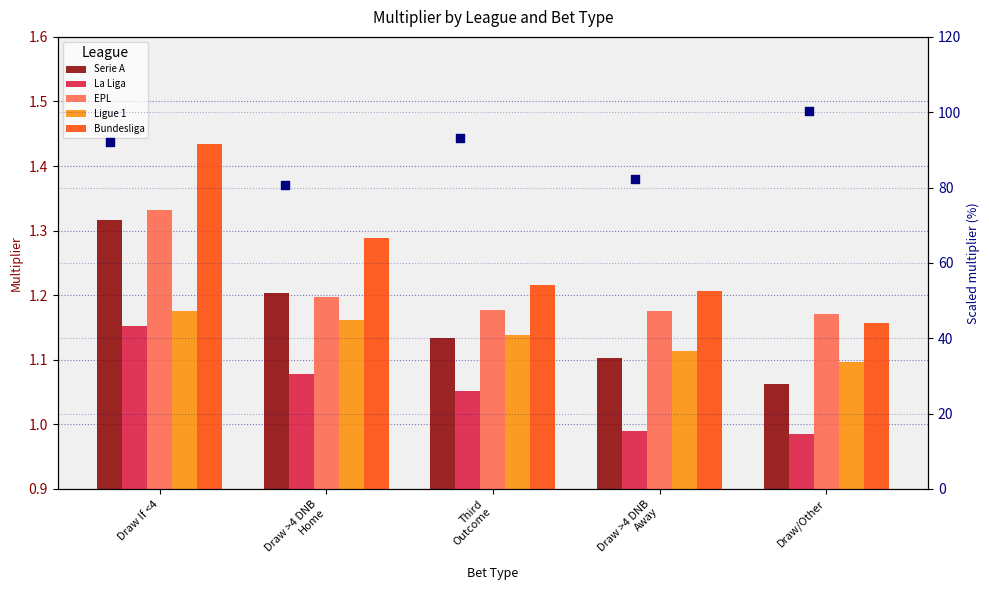

Is the value of Top multiplier scaled at Draw >4 DNB
Home greater than the value of Serie A at Draw If <4?

Yes